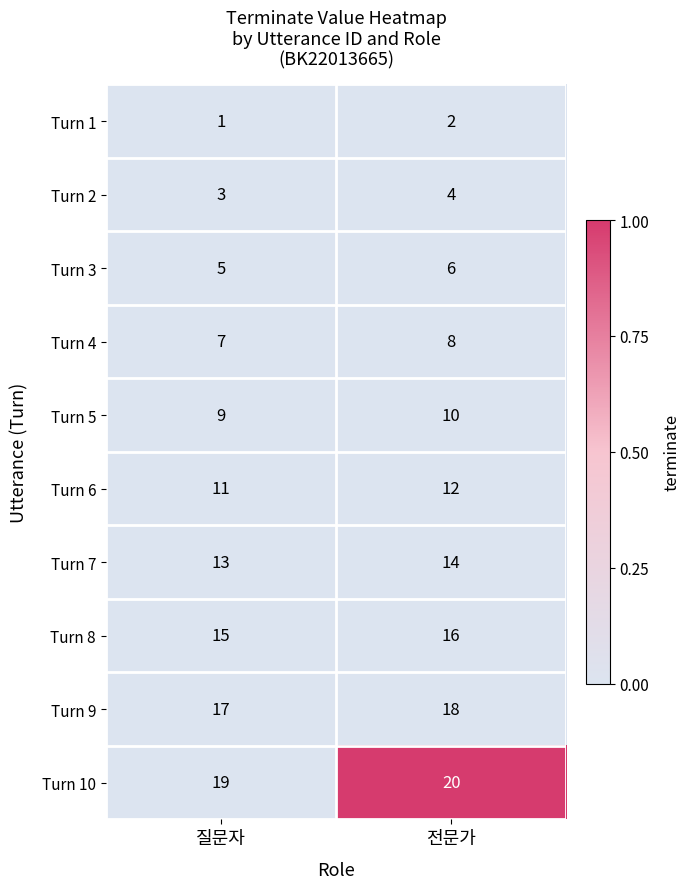

Reading left to right, what are all the values shown in this chart?

Turn 1: 1	2
Turn 2: 3	4
Turn 3: 5	6
Turn 4: 7	8
Turn 5: 9	10
Turn 6: 11	12
Turn 7: 13	14
Turn 8: 15	16
Turn 9: 17	18
Turn 10: 19	20